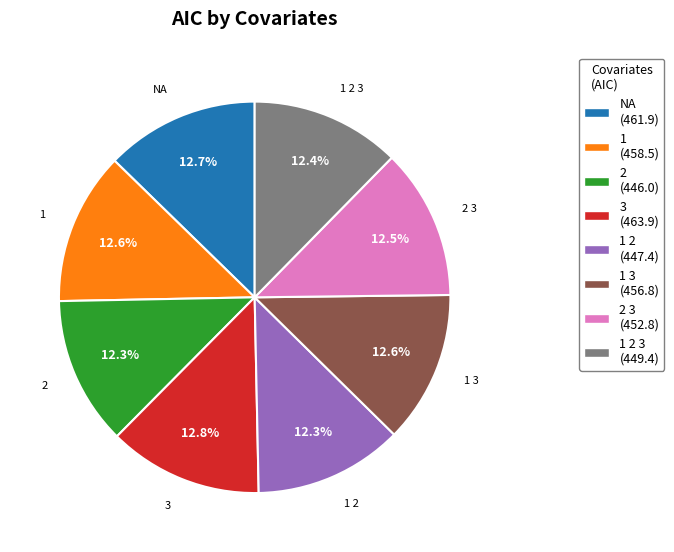

Approximately how many times larger is the value at NA compared to 1 2 3?

1.0